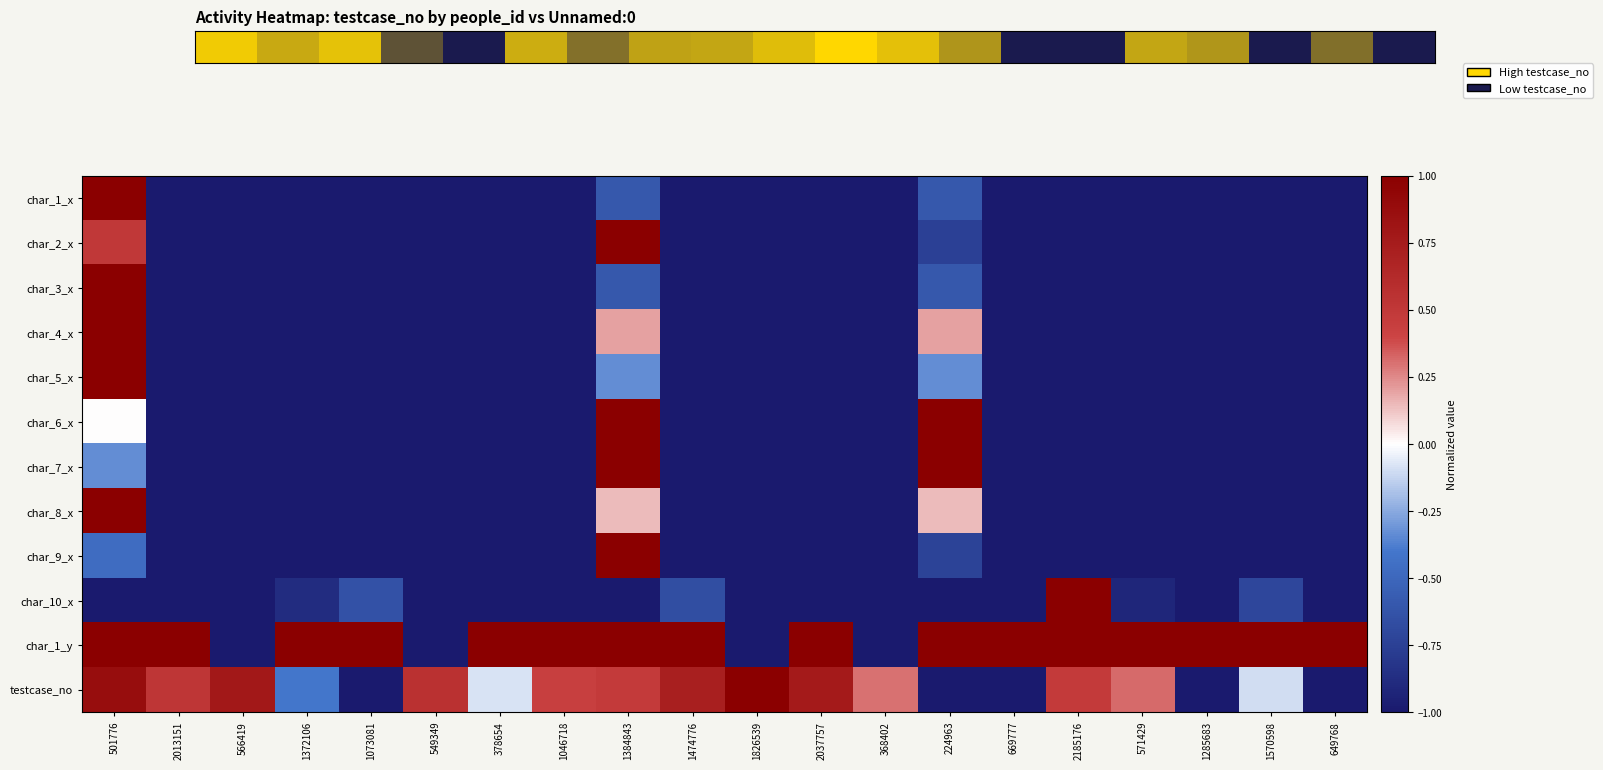

What is the total value across all series at 2013151?

68.5